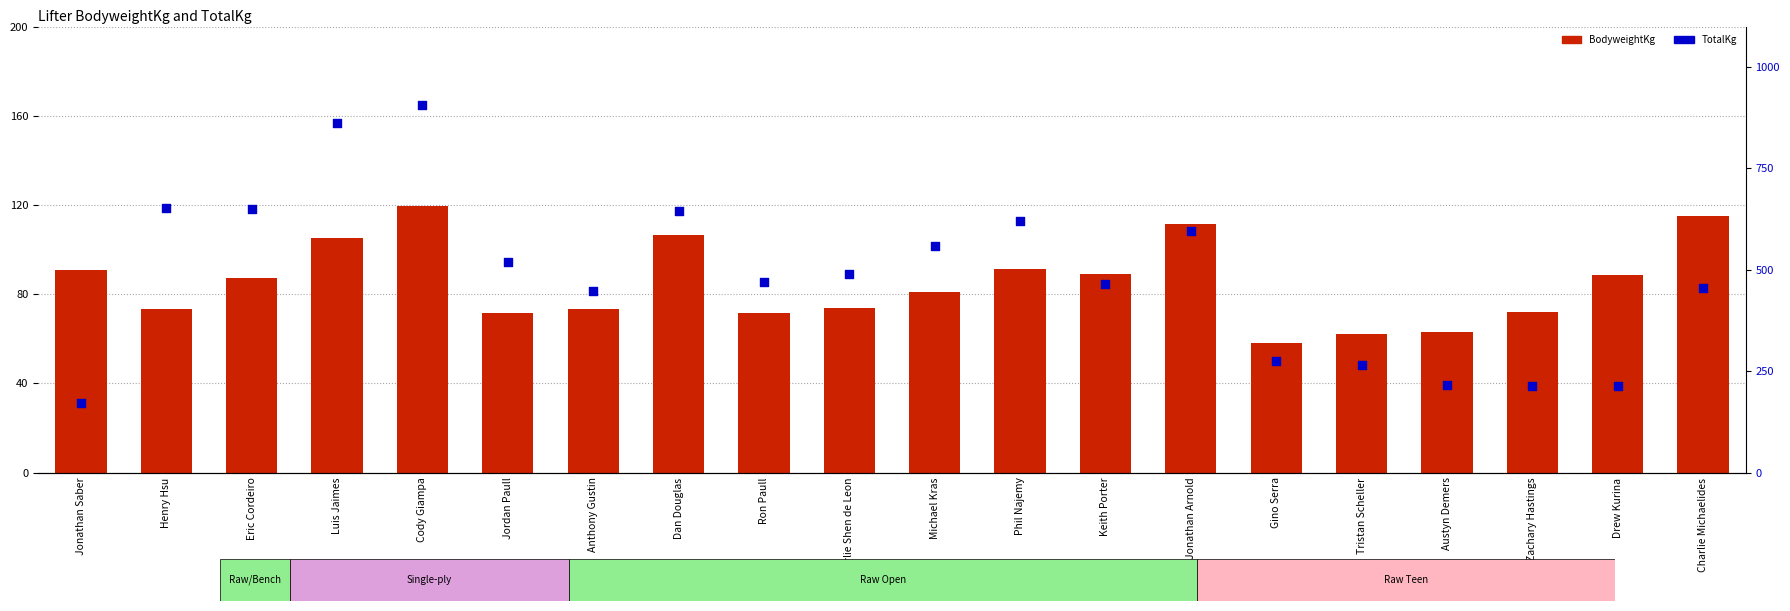

Which series has the largest total across all categories?

TotalKg